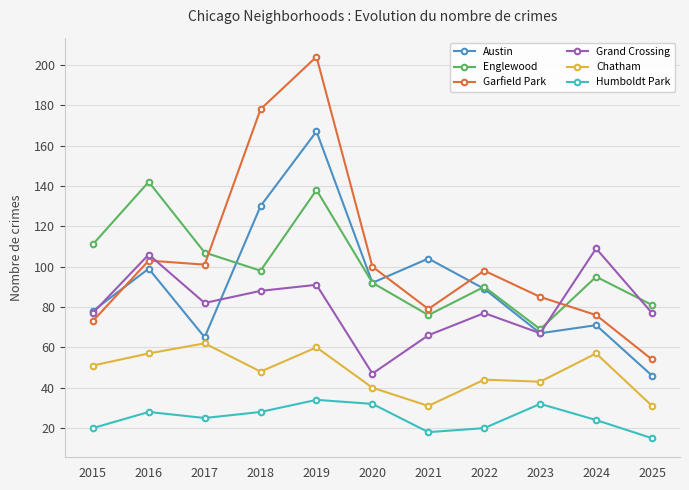

What is the difference between the Humboldt Park values at 2017 and 2022?

5